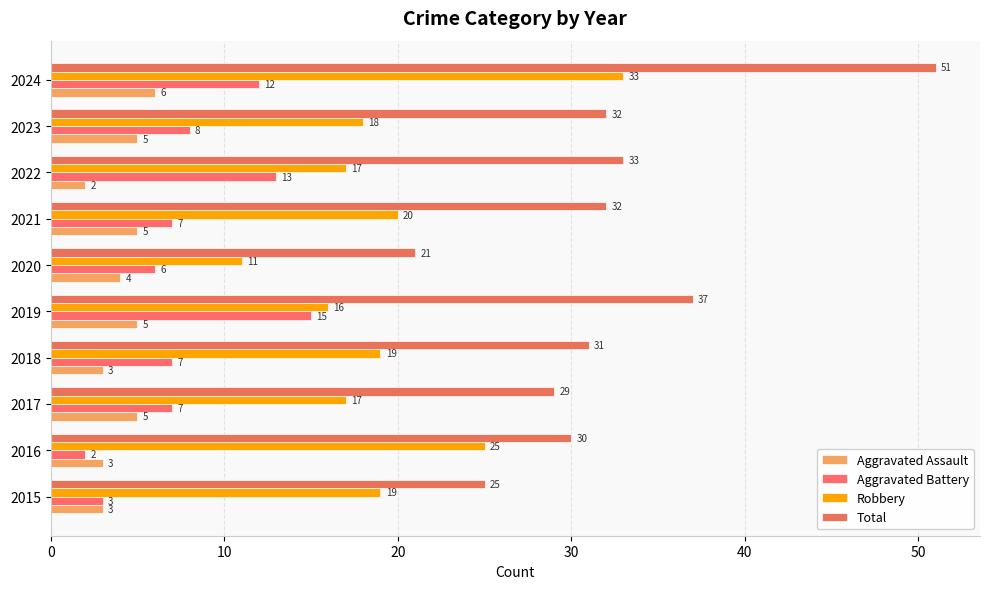

What is the lowest value of the Total series?

21